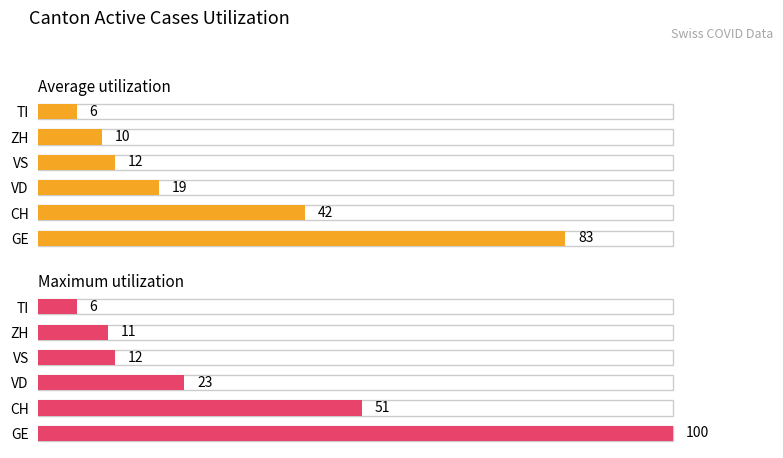

Which series changed the most between CH and VS?

Maximum utilization